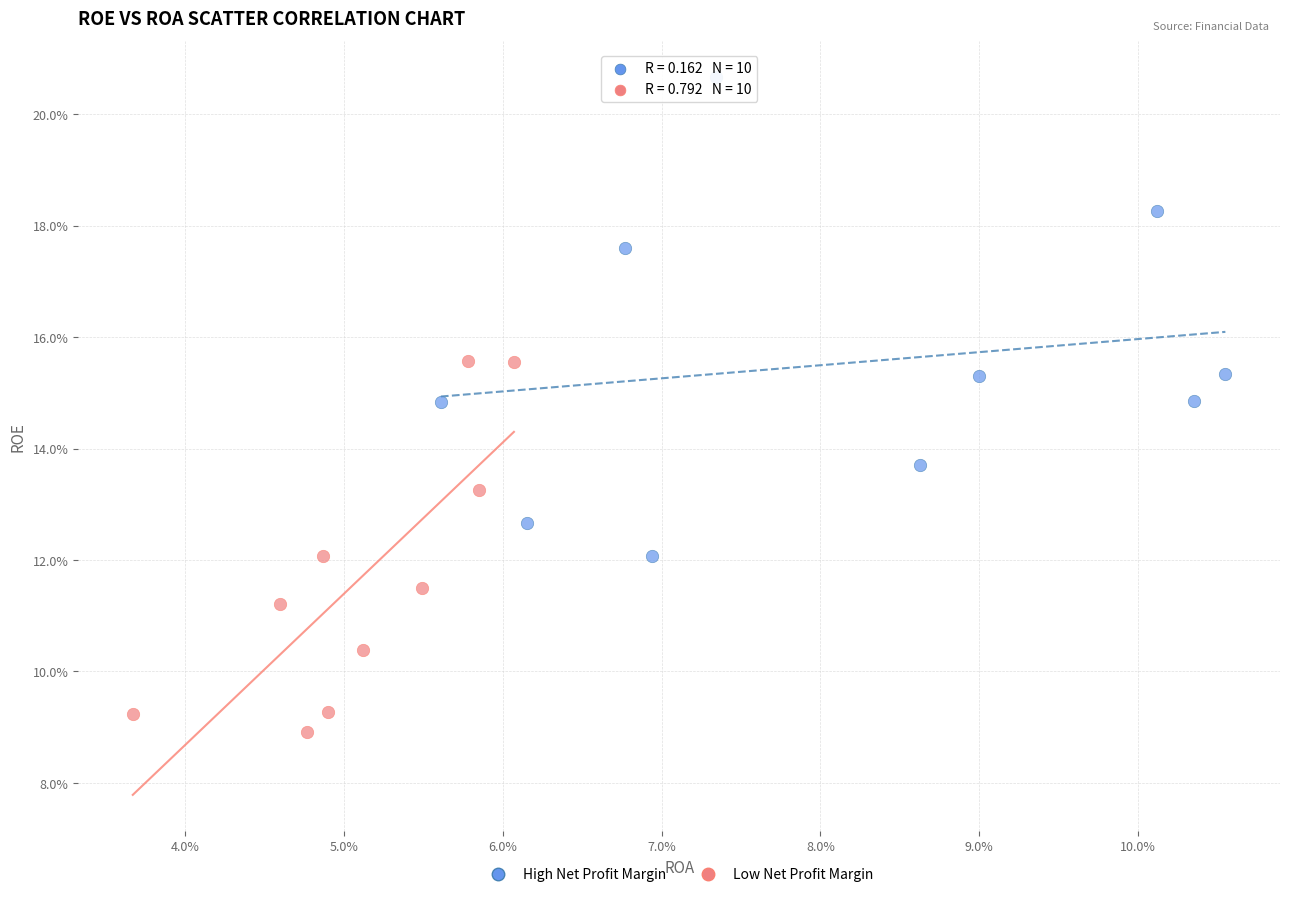

Which series has the largest Y range (max minus min)?

High Net Profit Margin